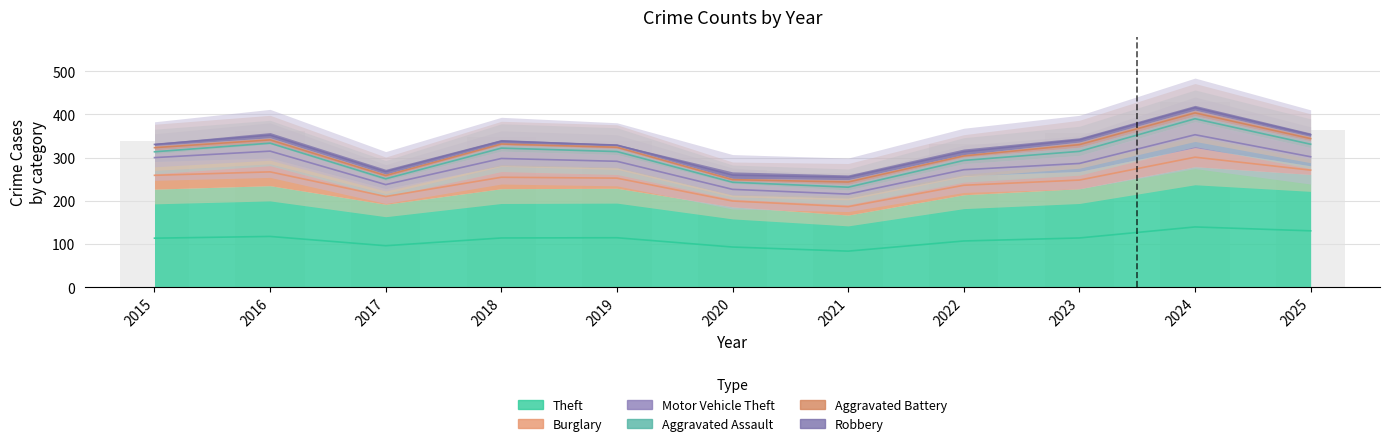

What value does the Theft series have at 2021, to the nearest 50?

150